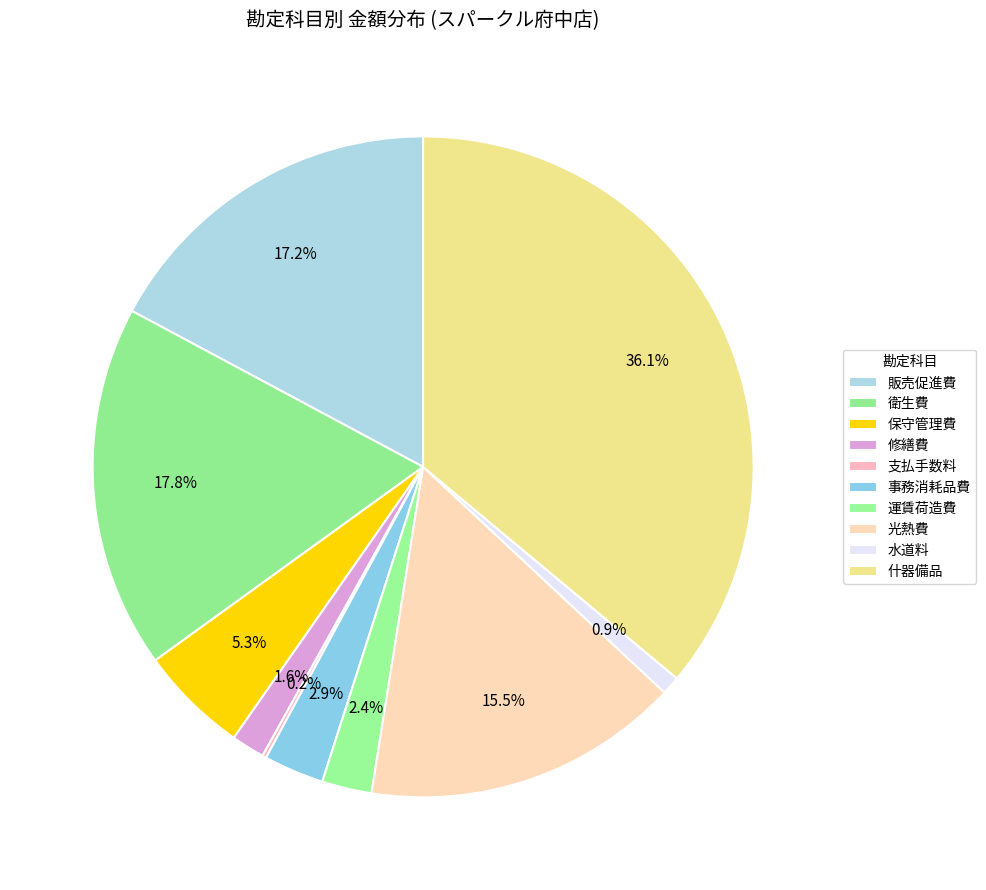

Which has a higher value, 支払手数料 or 光熱費?

光熱費